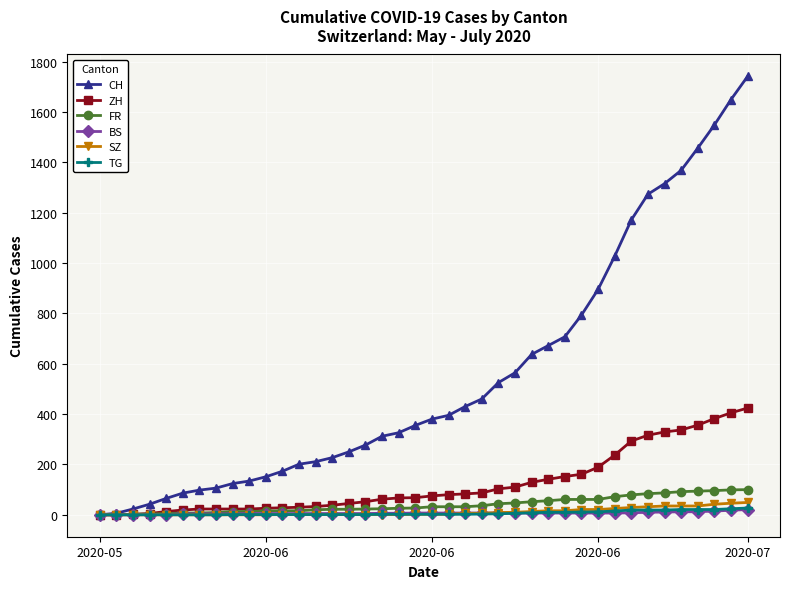

What are all the series names shown in the legend?

CH, ZH, FR, BS, SZ, TG